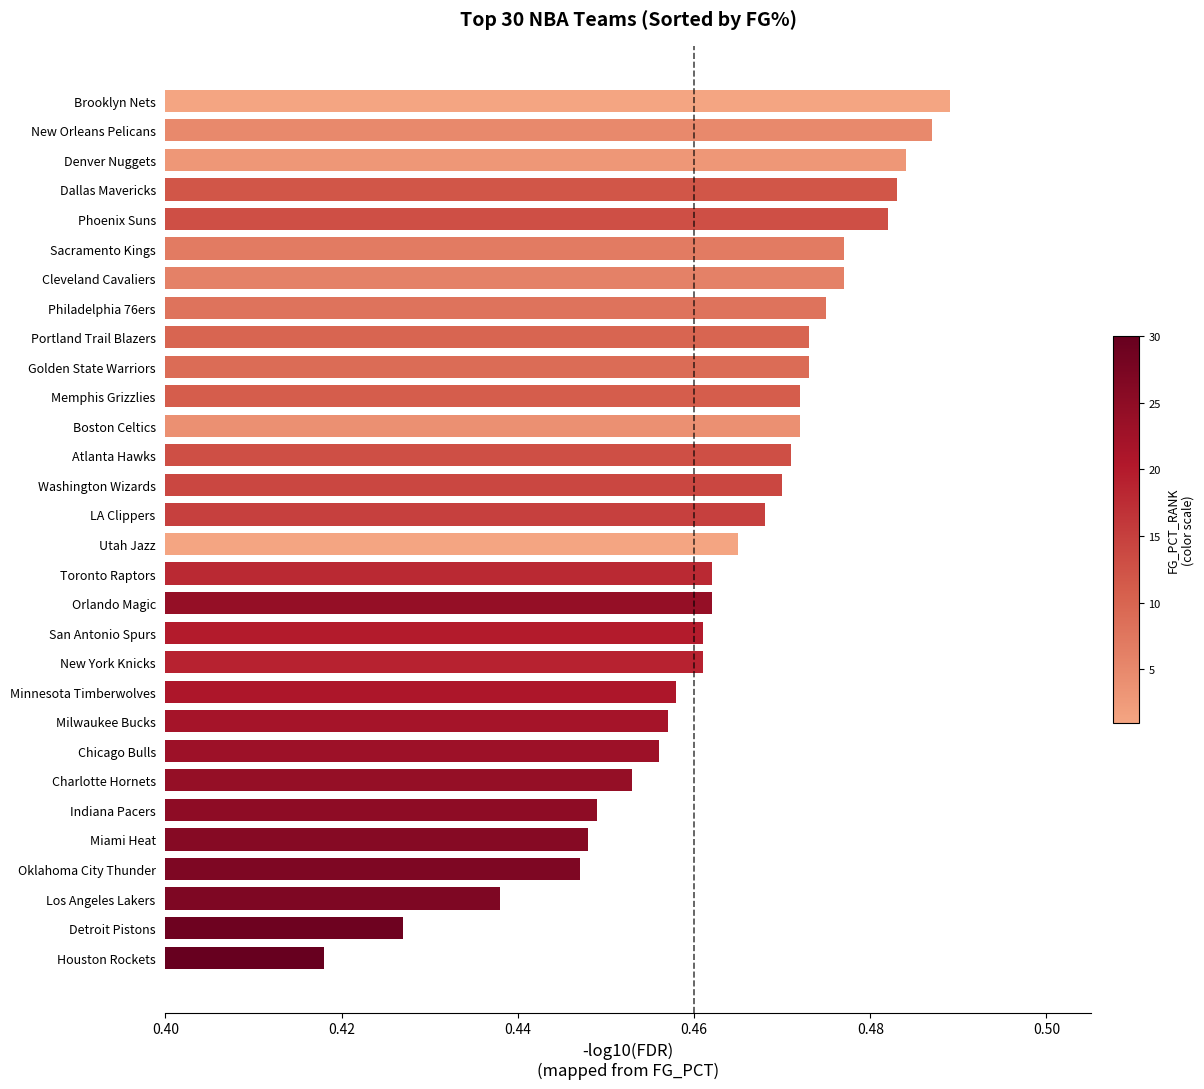

What is the sum of all values?

13.9